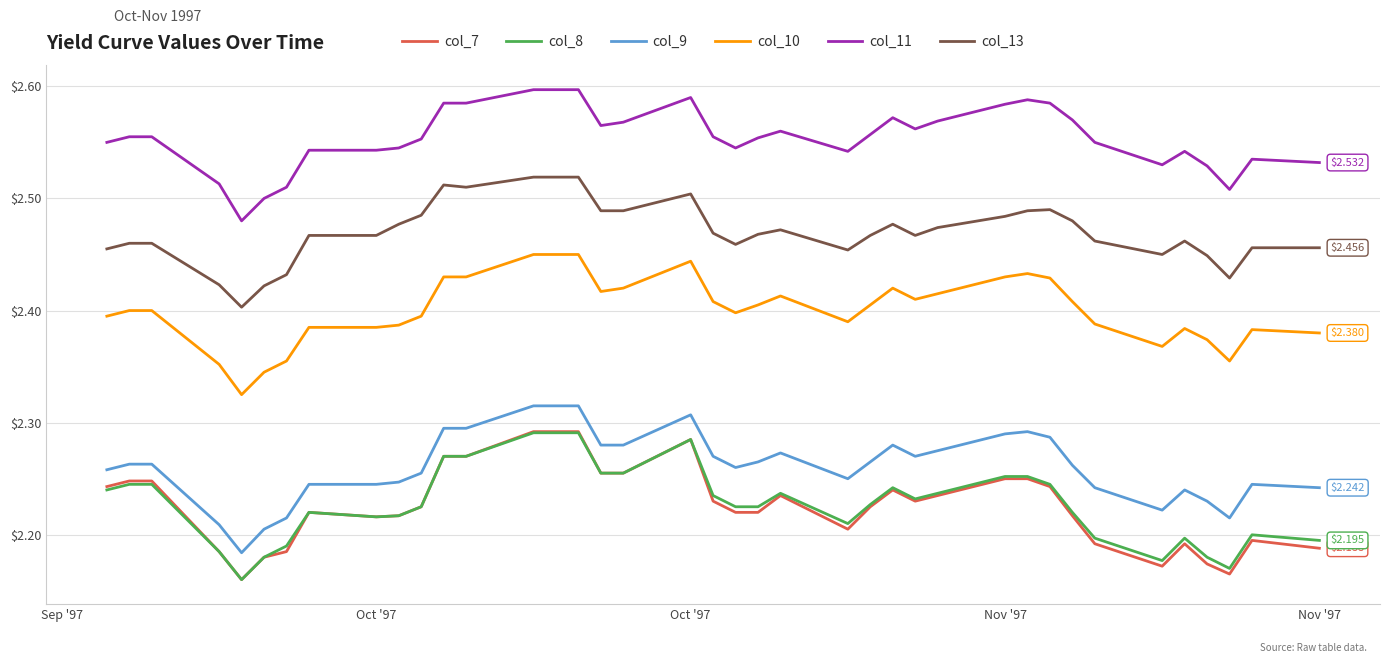

True or false: col_10 has more than 2 points higher than both neighbors.

True